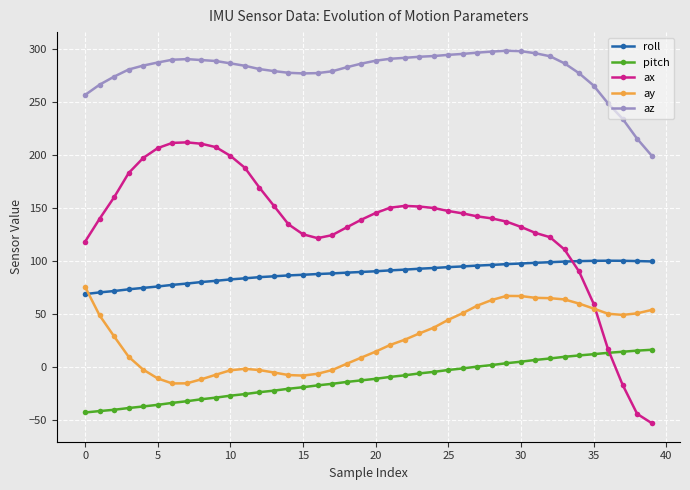

True or false: az and ax intersect in this chart.

False